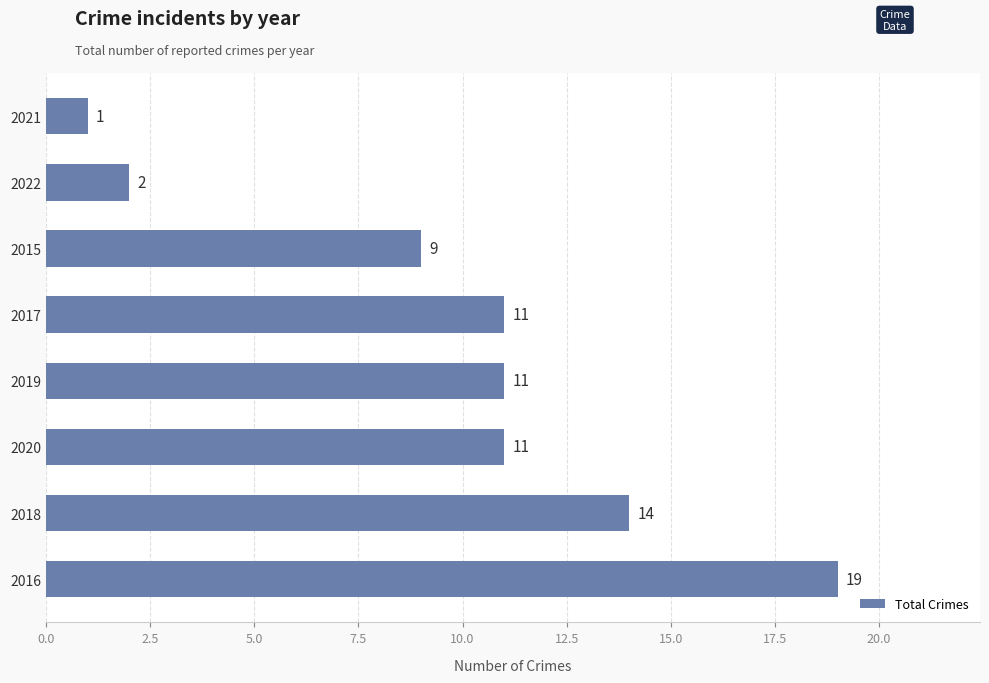

How many values are between 9 and 14?

5